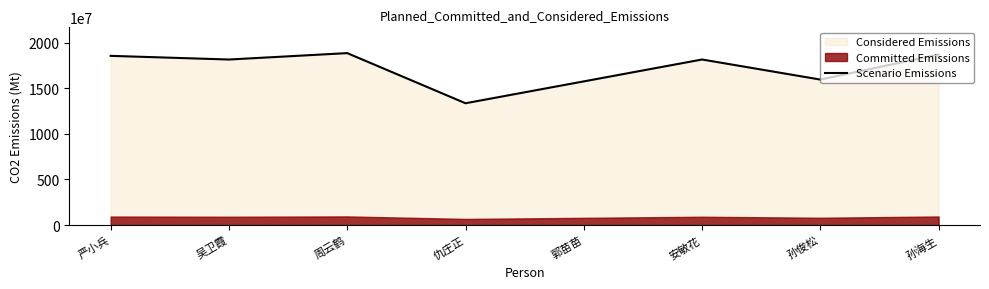

Where is the data nearest to the value 16106707357?

孙俊松